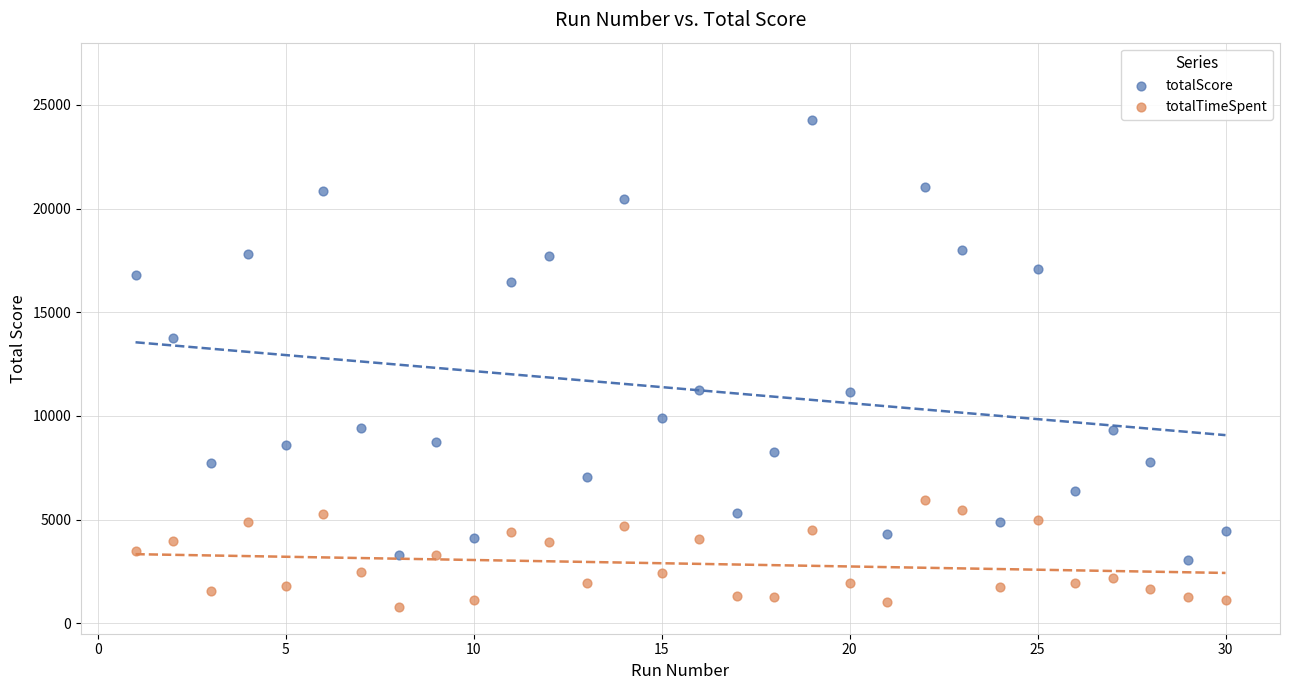

Across all data points, what is the range of Y values (max minus min)?

23495